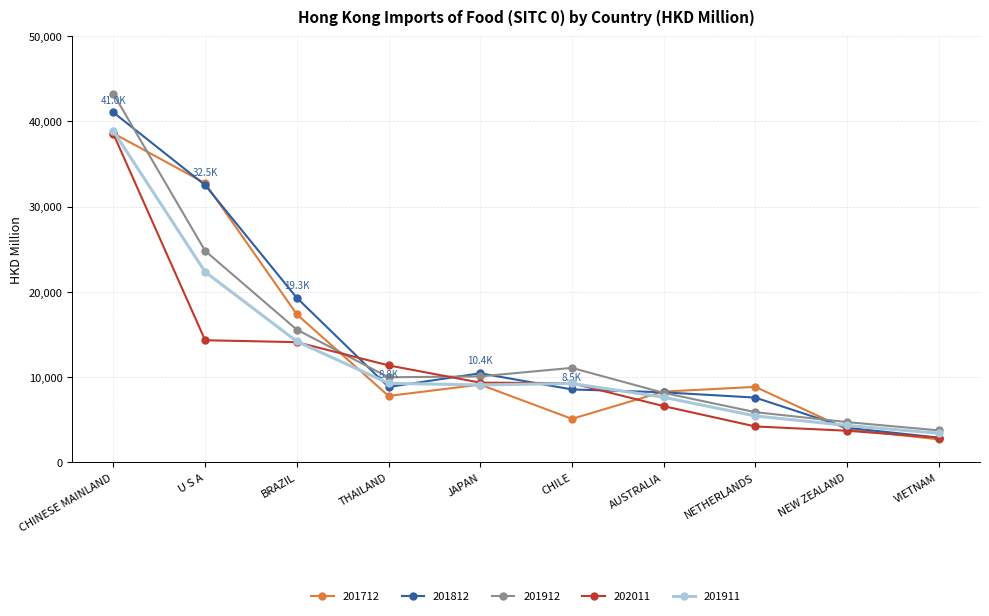

True or false: 202011 and 201912 intersect in this chart.

True